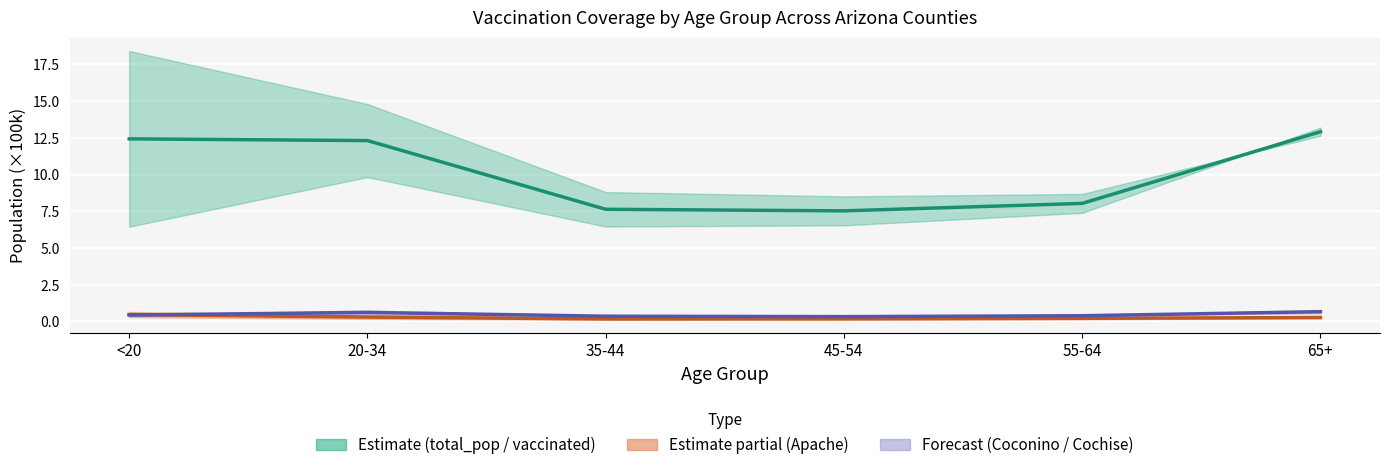

Rank the categories by vaccinated_Apache value from lowest to highest.

35-44, 45-54, 55-64, 65+, 20-34, <20